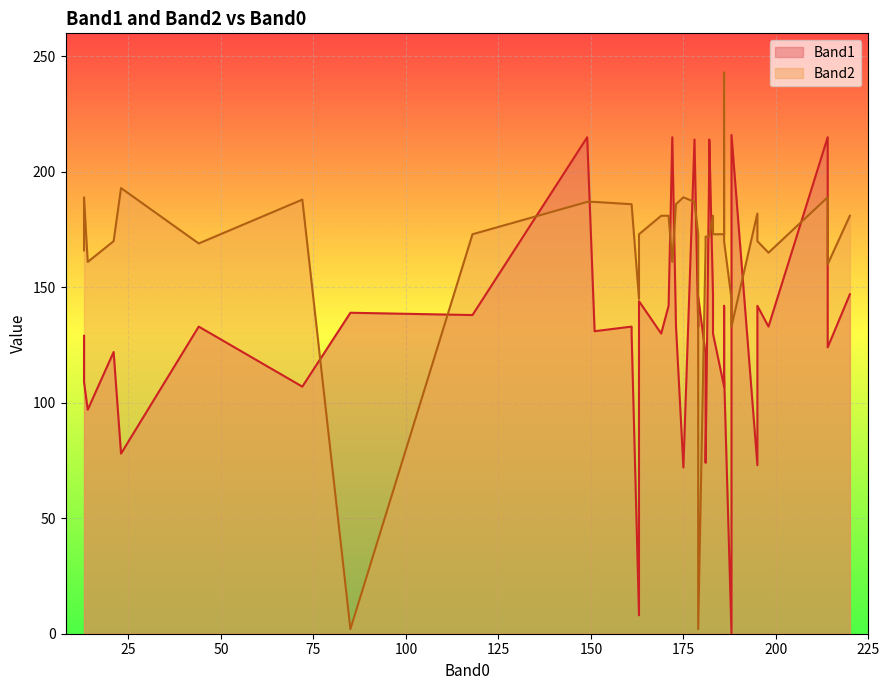

What is the label of the 28th point from the right?

72